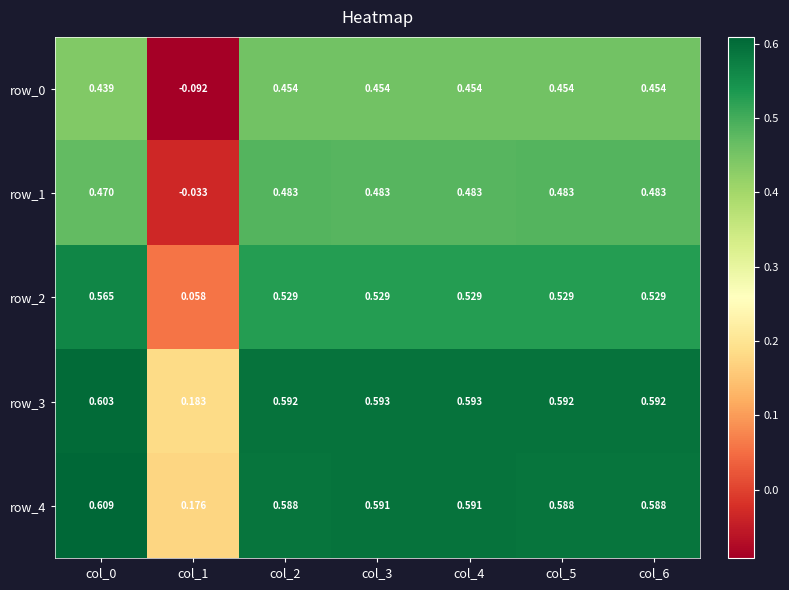

What is the difference between the second highest and minimum values in the row_0 series?

0.5